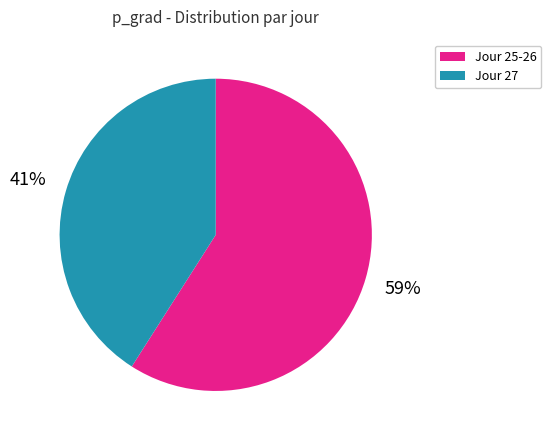

Which category accounts for the majority?

Jour 25-26